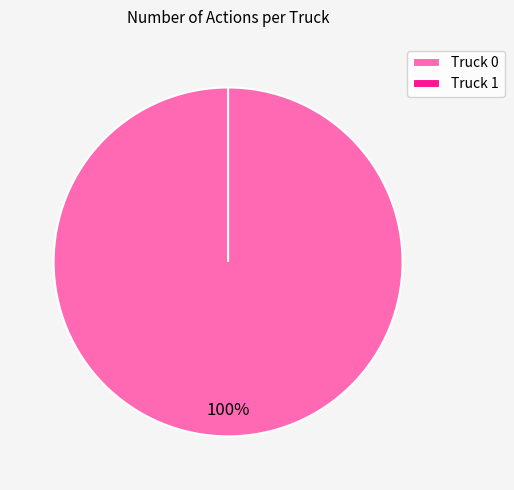

Which category has the biggest portion of the pie?

Truck 0